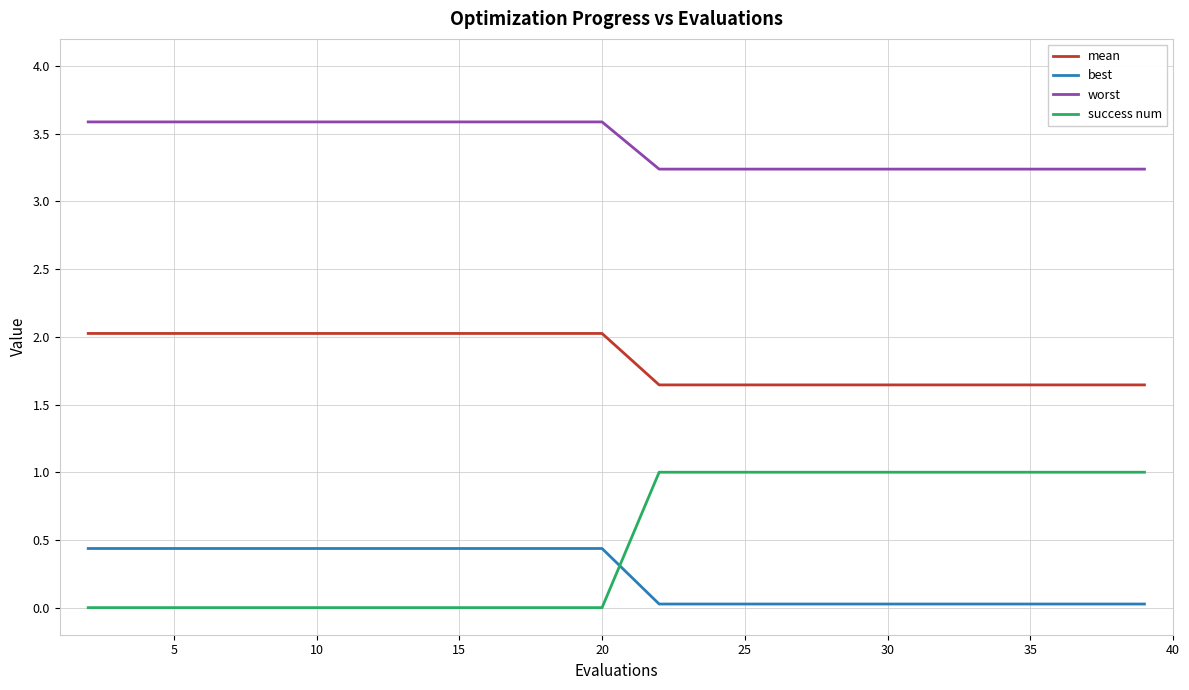

Which series has the largest total across all categories?

worst